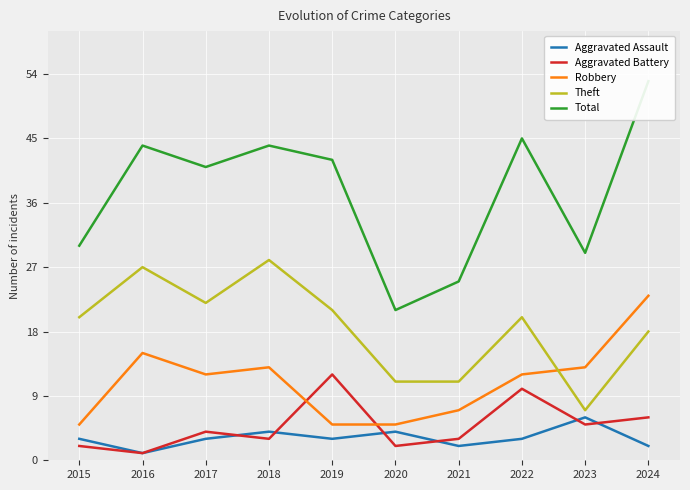

At 2017, list the series in order from largest to smallest.

Total, Theft, Robbery, Aggravated Battery, Aggravated Assault